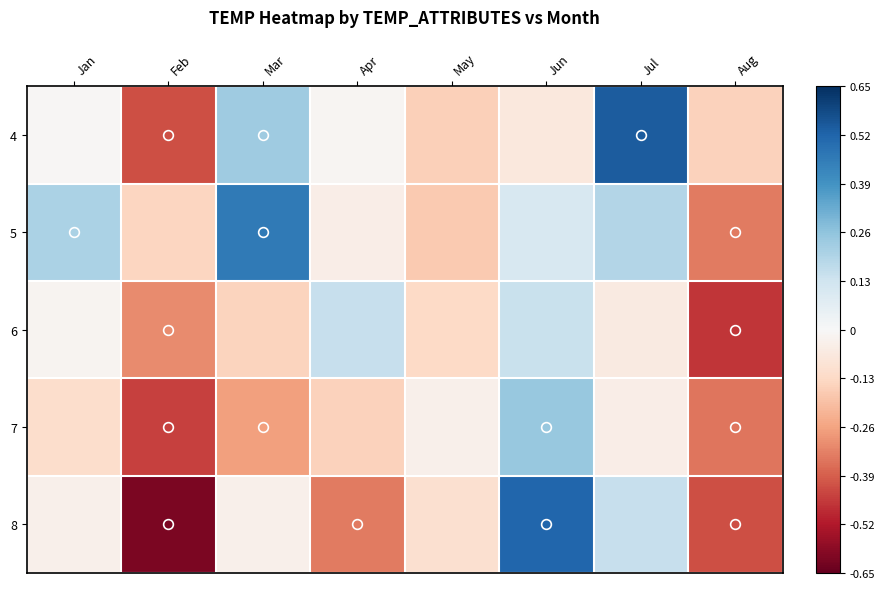

How many series are shown in this chart?

5